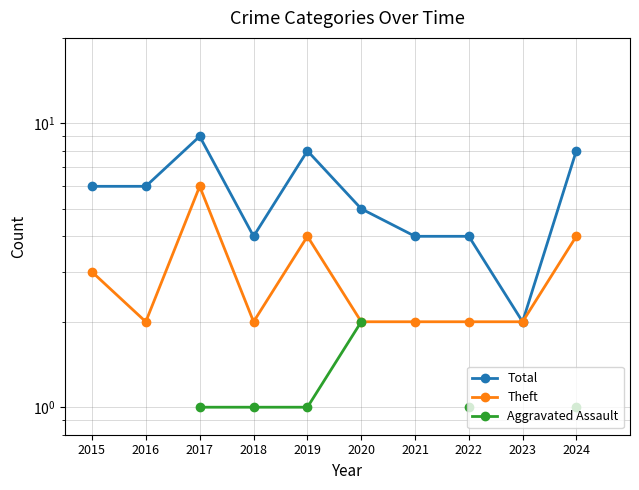

At which label does Total first exceed 6?

2017